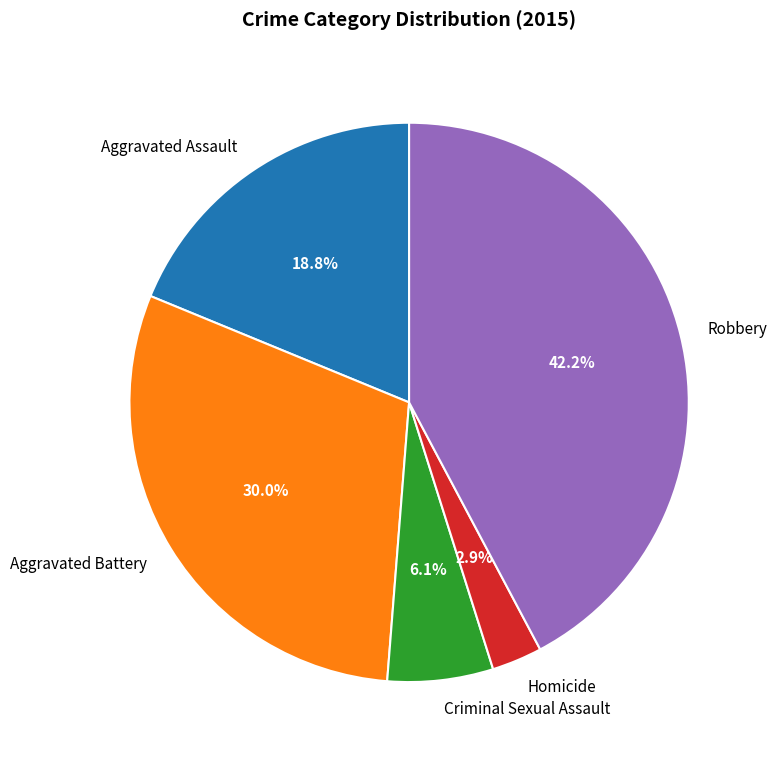

The Criminal Sexual Assault slice represents 13% of the pie. True or false?

False